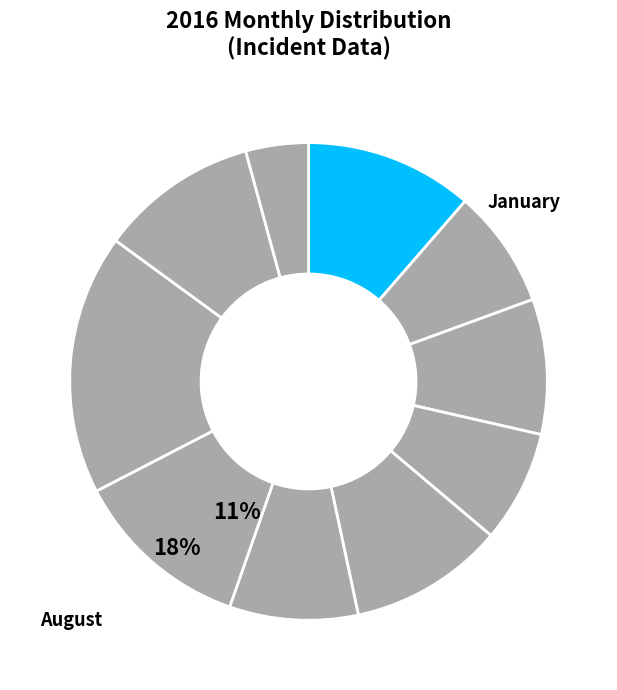

Rank the categories by value from lowest to highest.

October (through 10-13), April, February, June, March, May, September, January, July, August